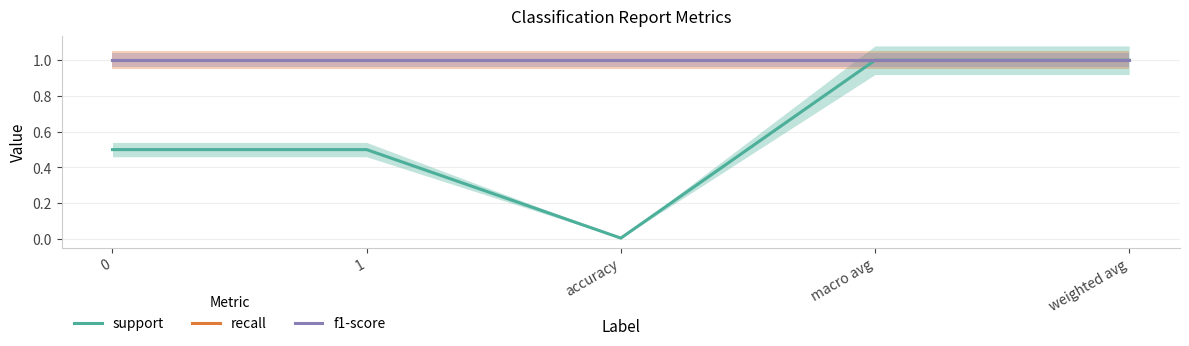

What is the greatest value displayed?

1.0